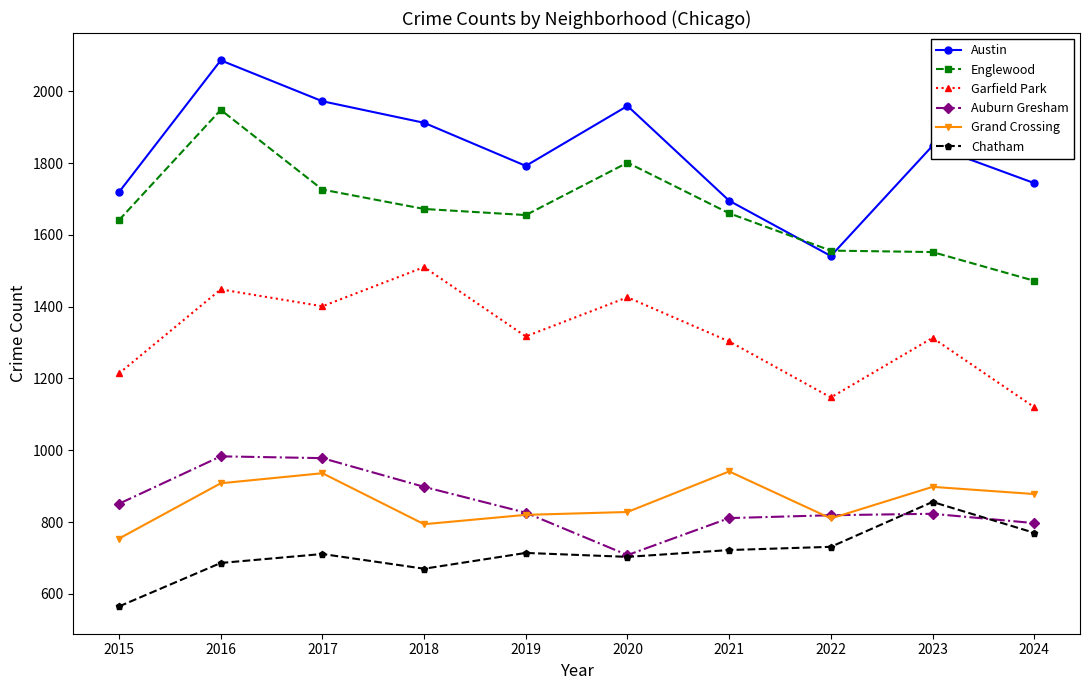

How many data points does each series have?

10